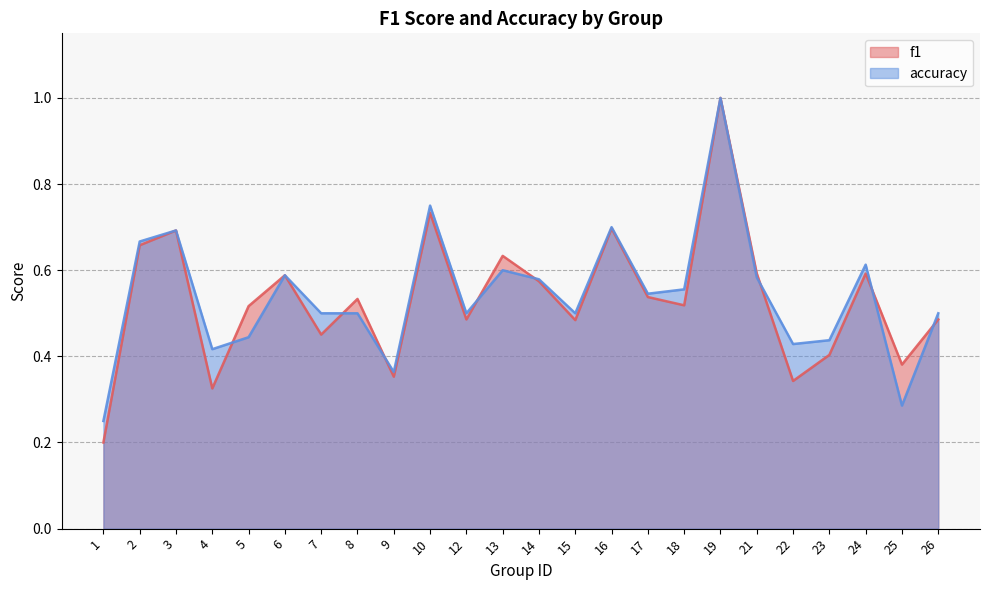

How many series are shown in this chart?

2